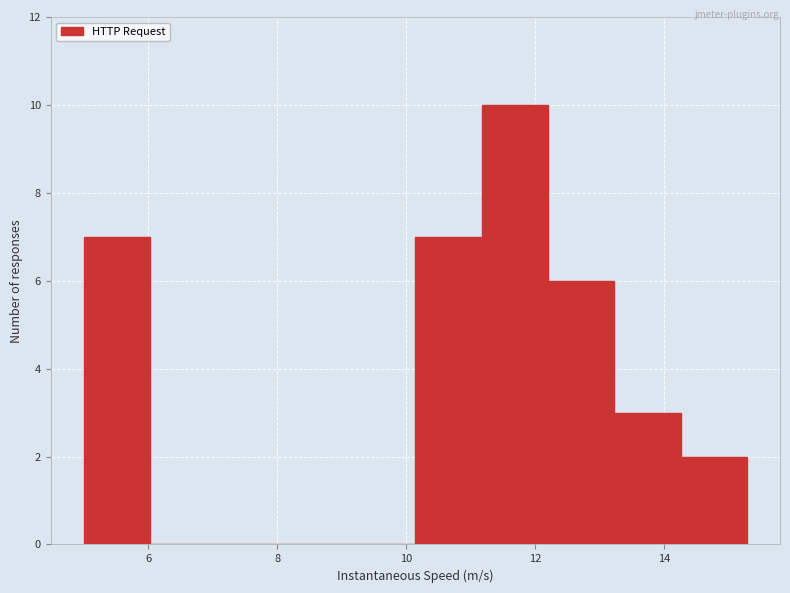

Which range on the x-axis has the tallest bar?

11.2 to 12.2